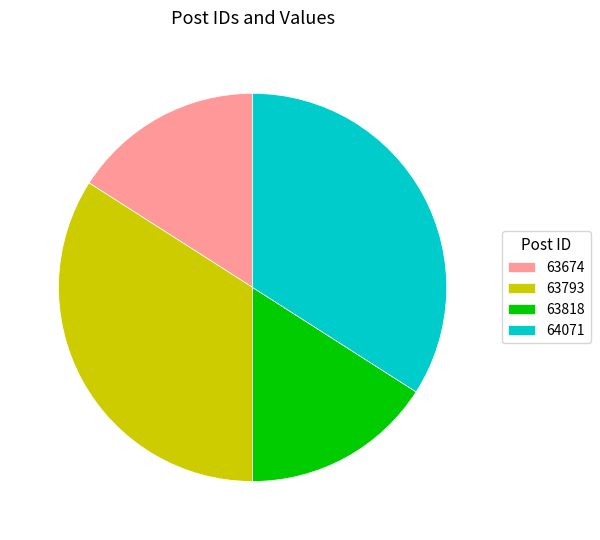

Is 63793 the majority of the pie?

No